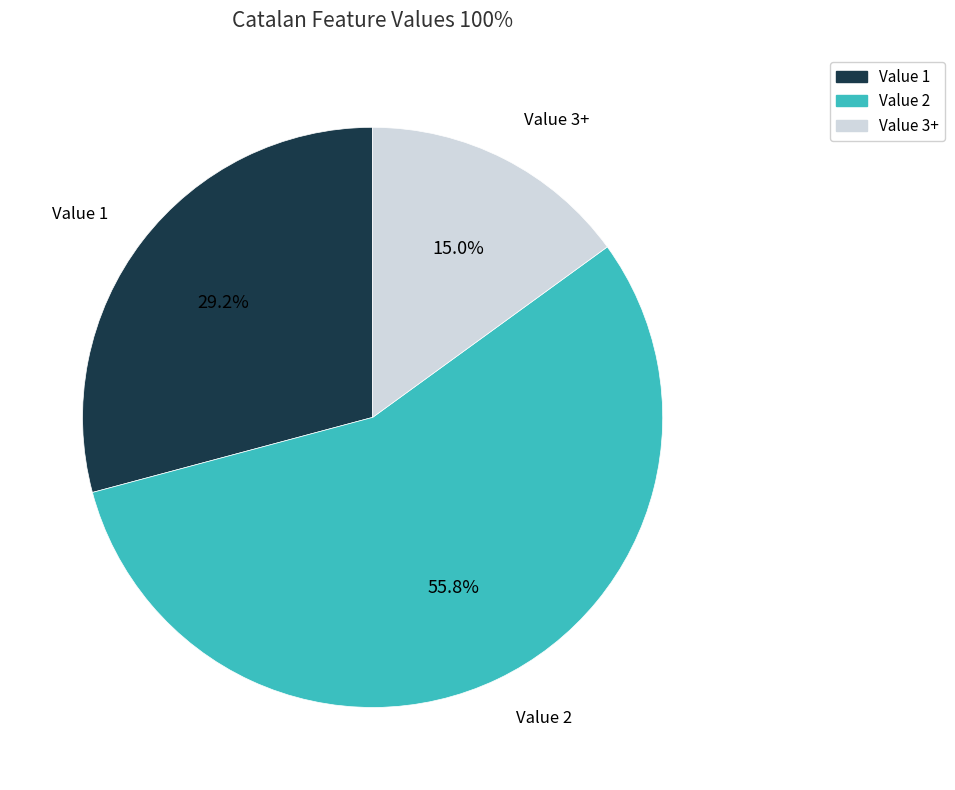

Does any single category account for the majority?

Yes